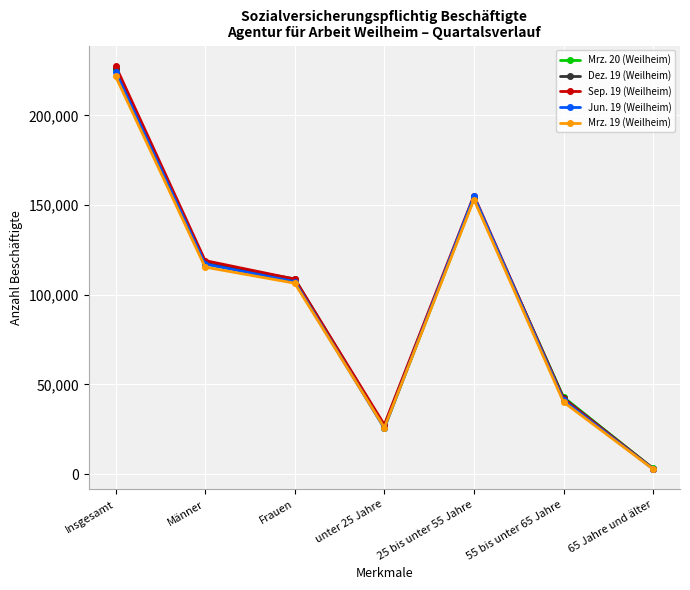

How many data points in Jun. 19 (Weilheim) are less than 107246?

3